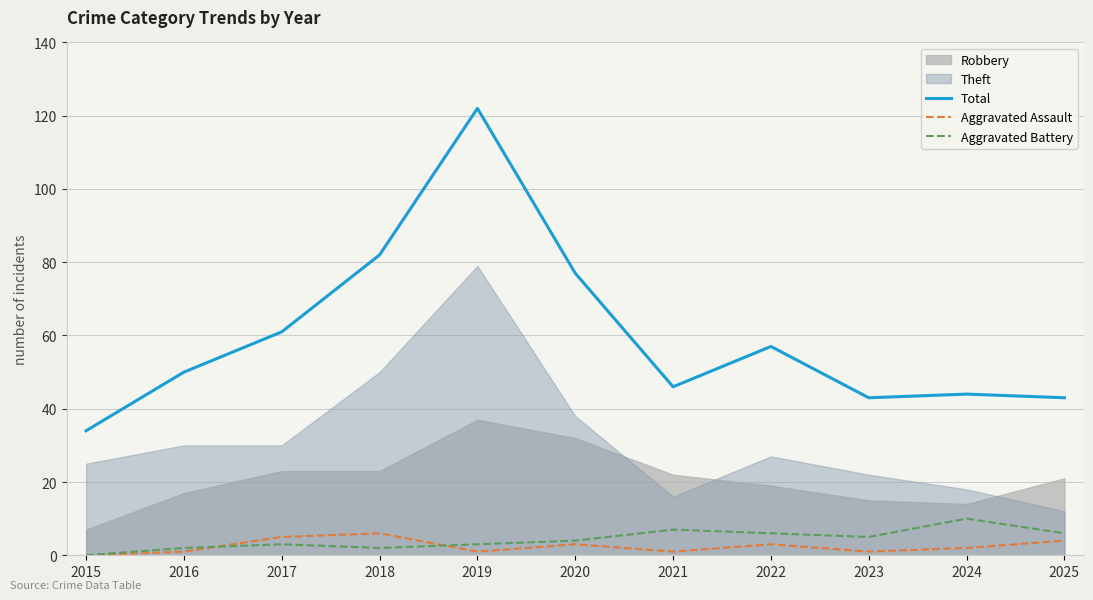

At which label does Total first exceed 50?

2017